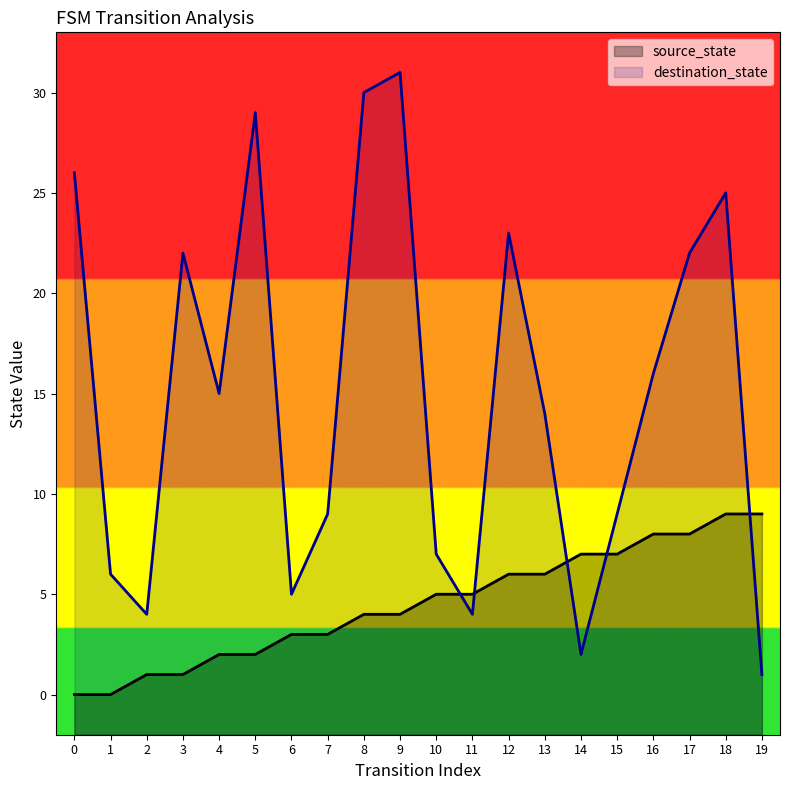

Does the chart display data point markers on the line(s)?

No